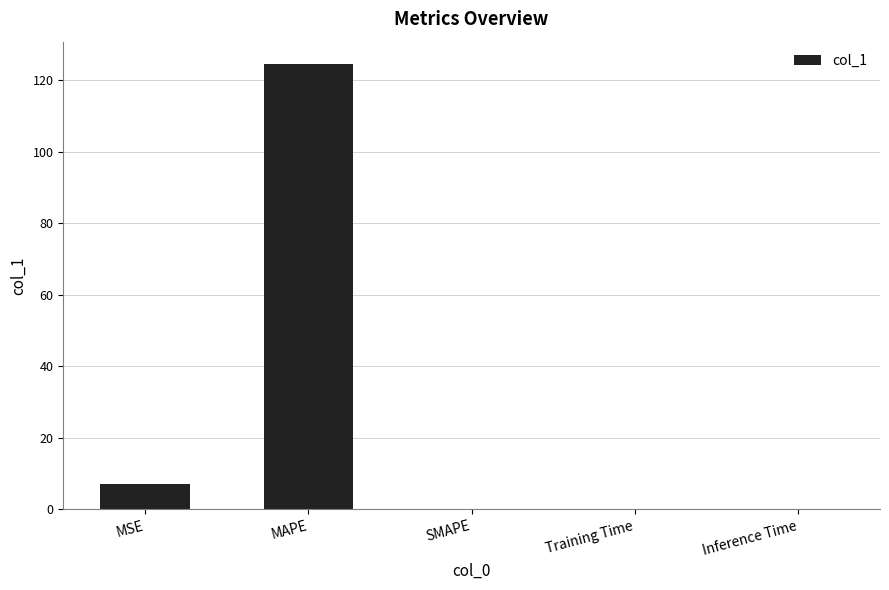

Which has a higher value, SMAPE or MSE?

MSE